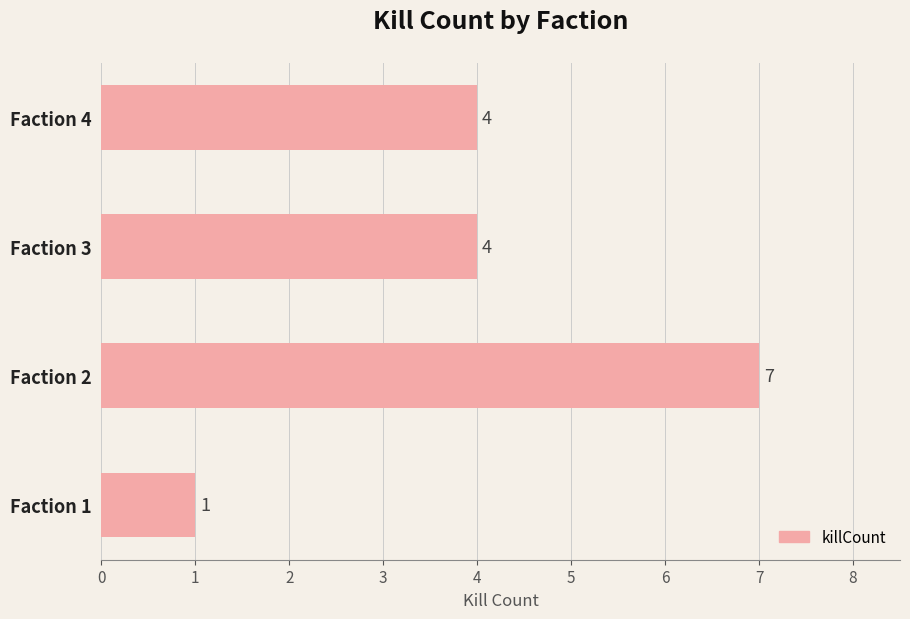

What is the change in value from Faction 2 to Faction 4?

-3